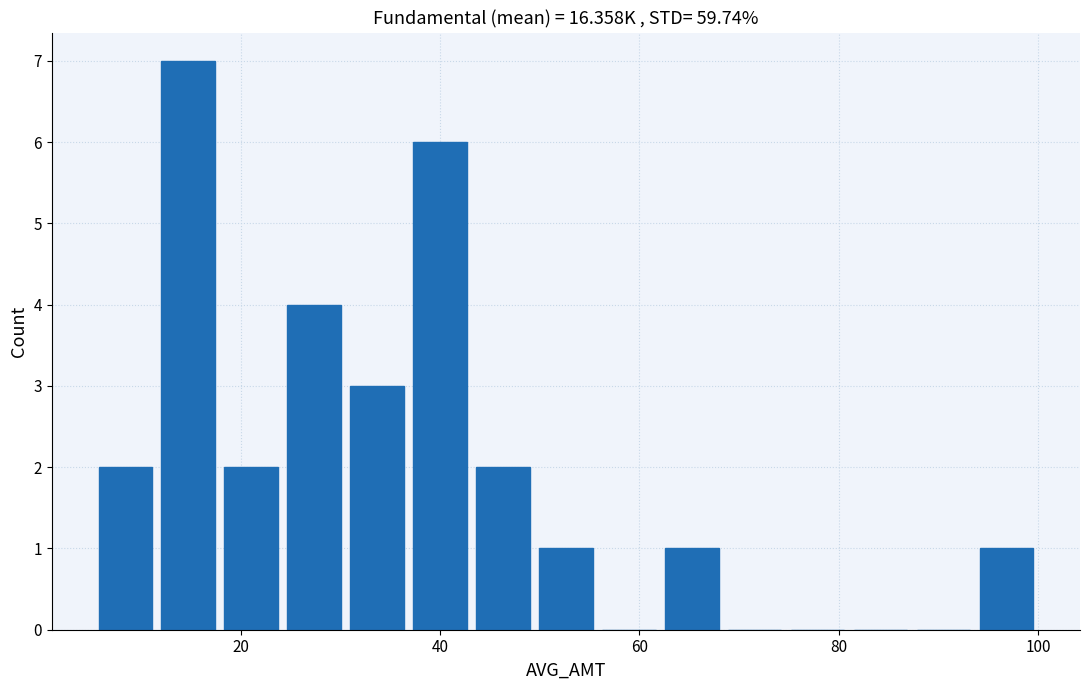

Around what value on the x-axis is the tallest bar? Give the approximate position of its centre, as read against the axis.

14